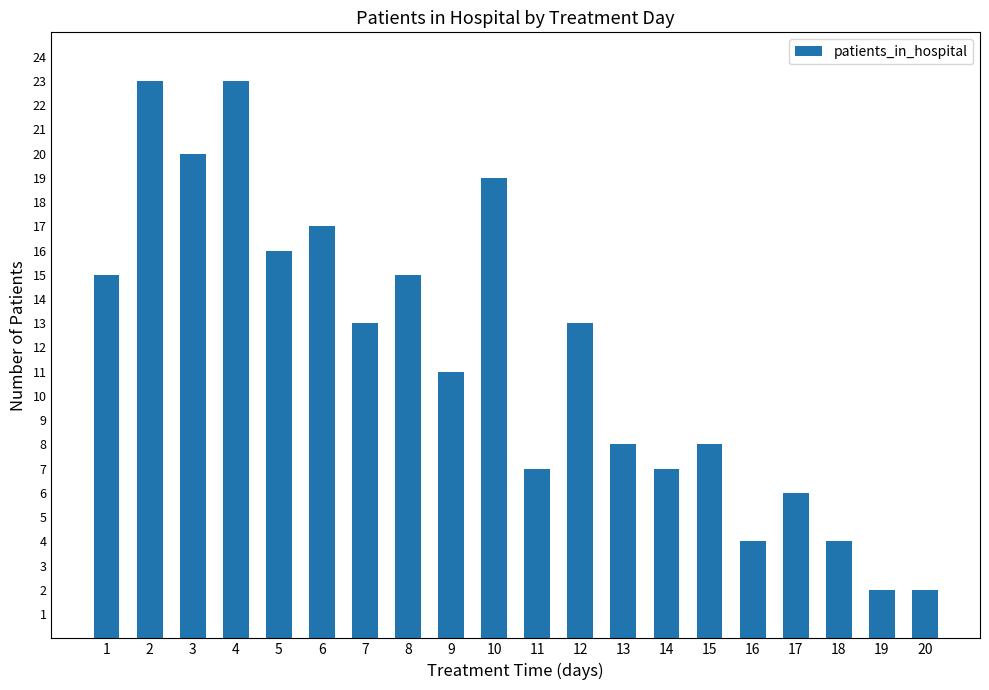

Reading left to right, transcribe all the data shown in this chart.

15	23	20	23	16	17	13	15	11	19	7	13	8	7	8	4	6	4	2	2